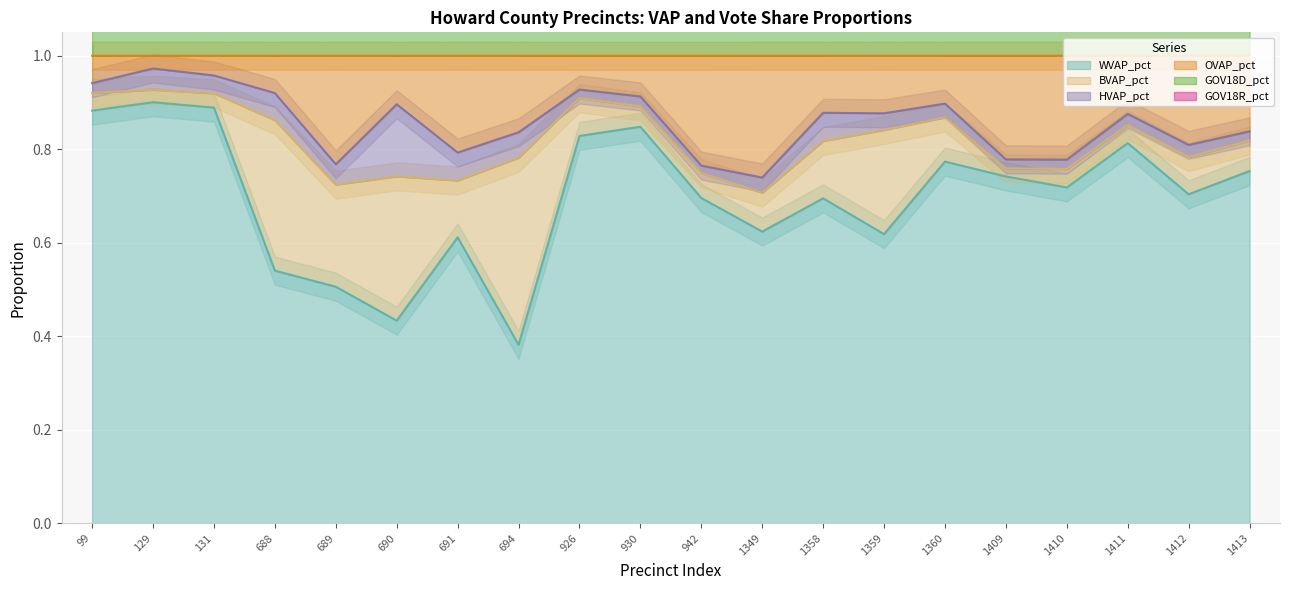

At which label does WVAP_pct reach its minimum?

694